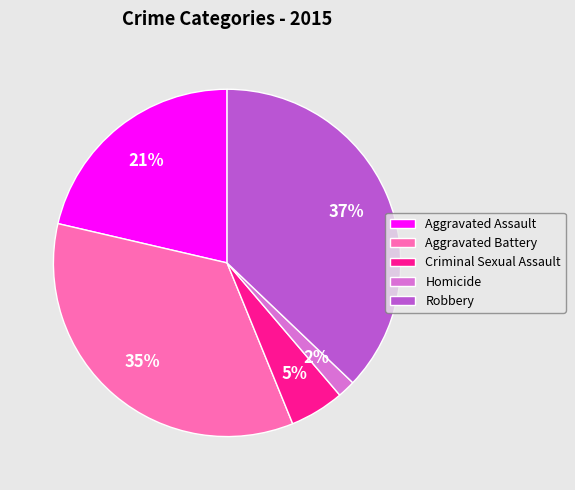

Which slice is the smallest?

Homicide